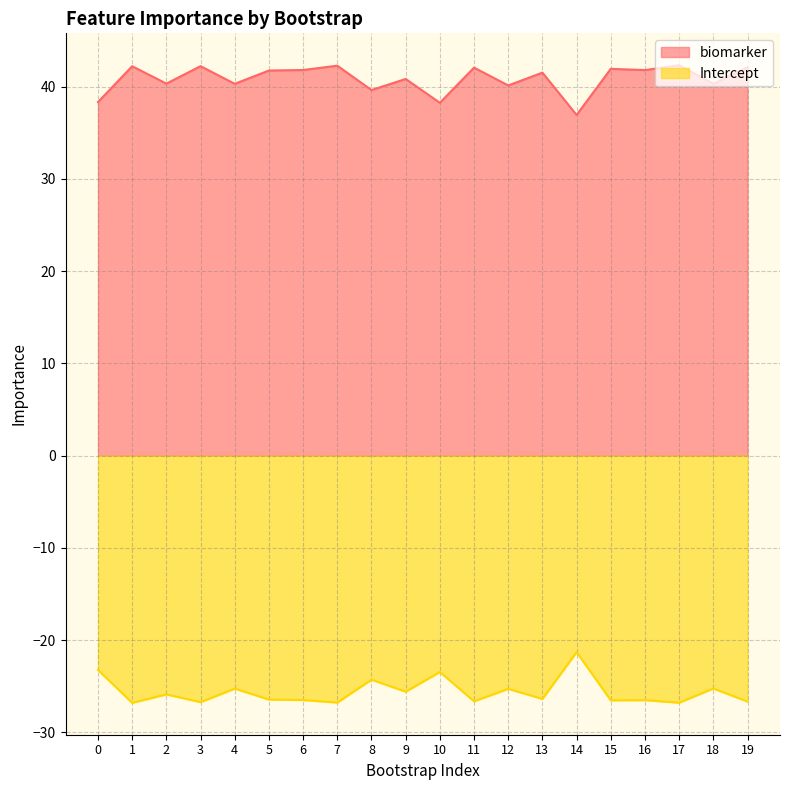

Rank the series at 12 from highest to lowest value.

biomarker, Intercept